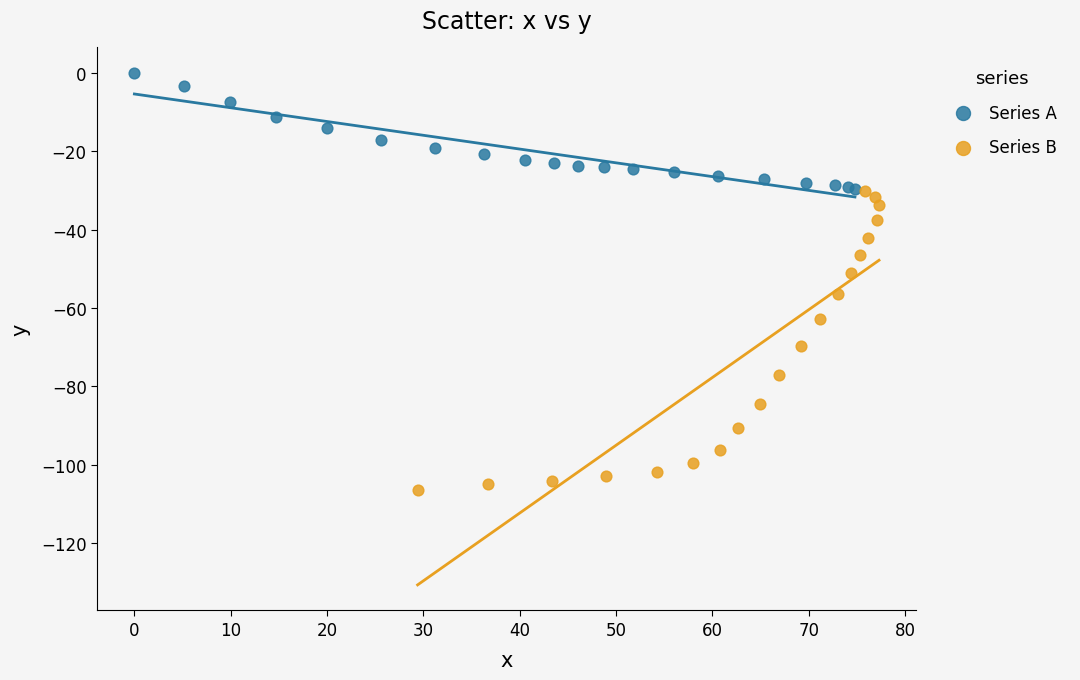

What are all the series names shown in the legend?

Series A, Series B